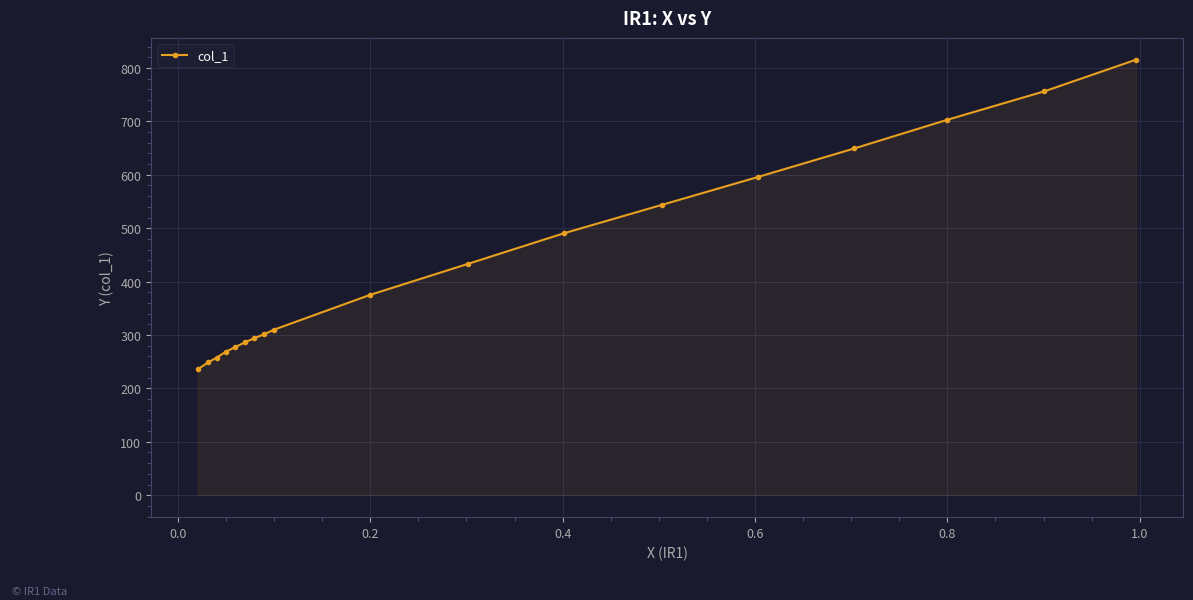

What is the value of the 14th point from the left?

595.7